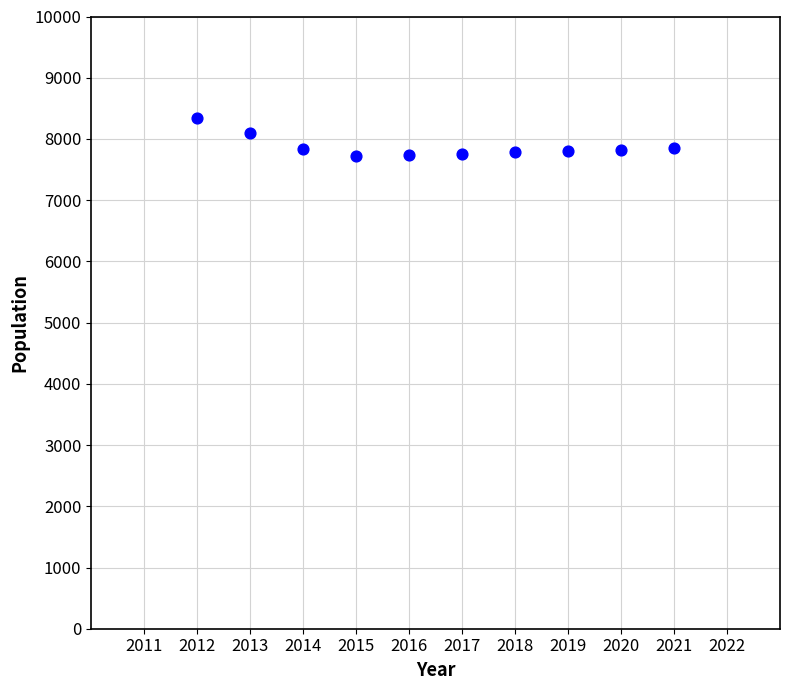

What is the average X value?

2016